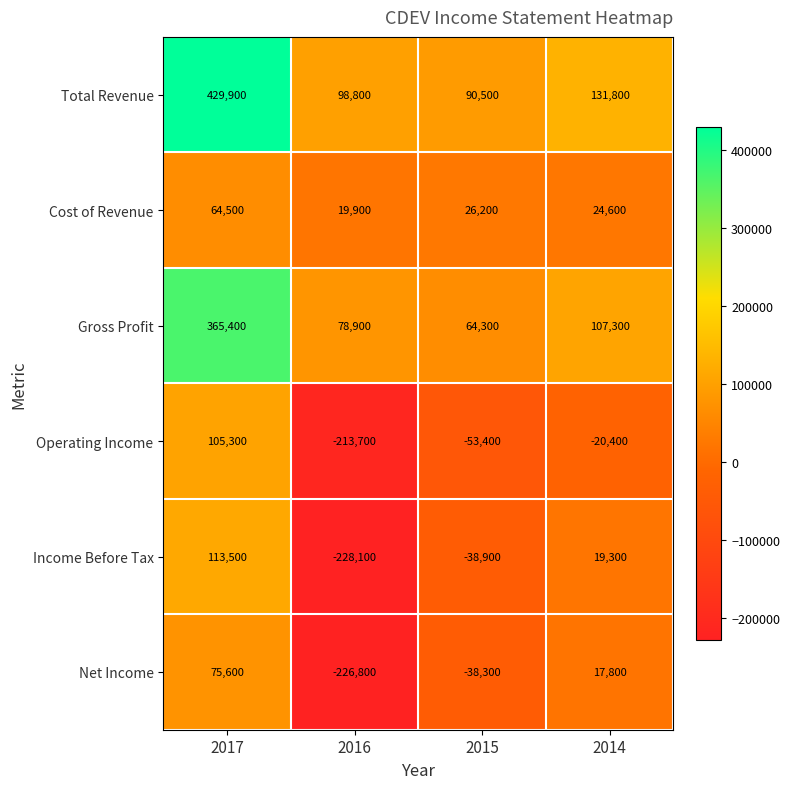

What is the total value across all series at 2017?

1154200